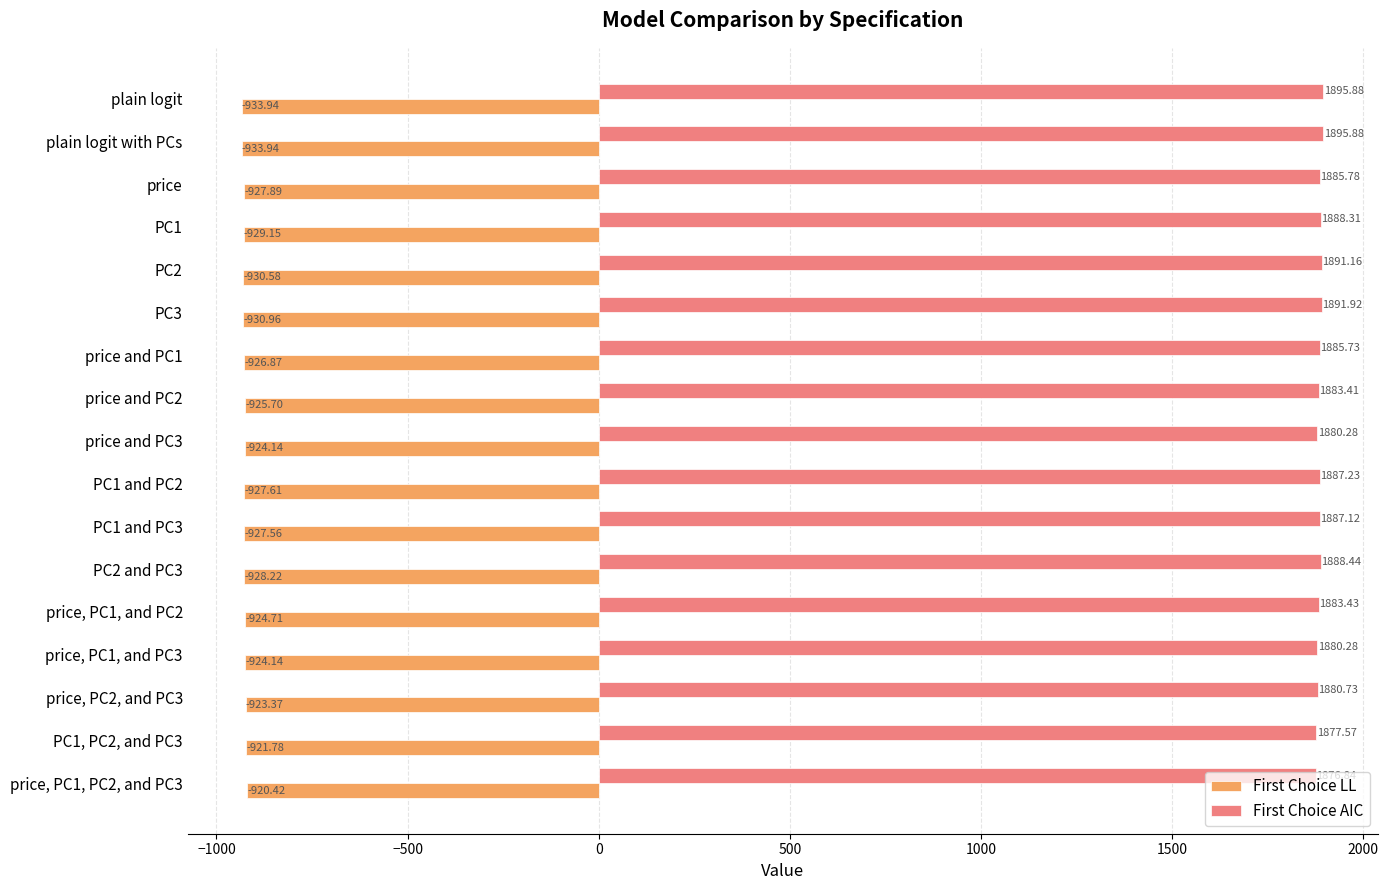

What is the difference between the maximum and minimum values in the First Choice LL series?

13.5